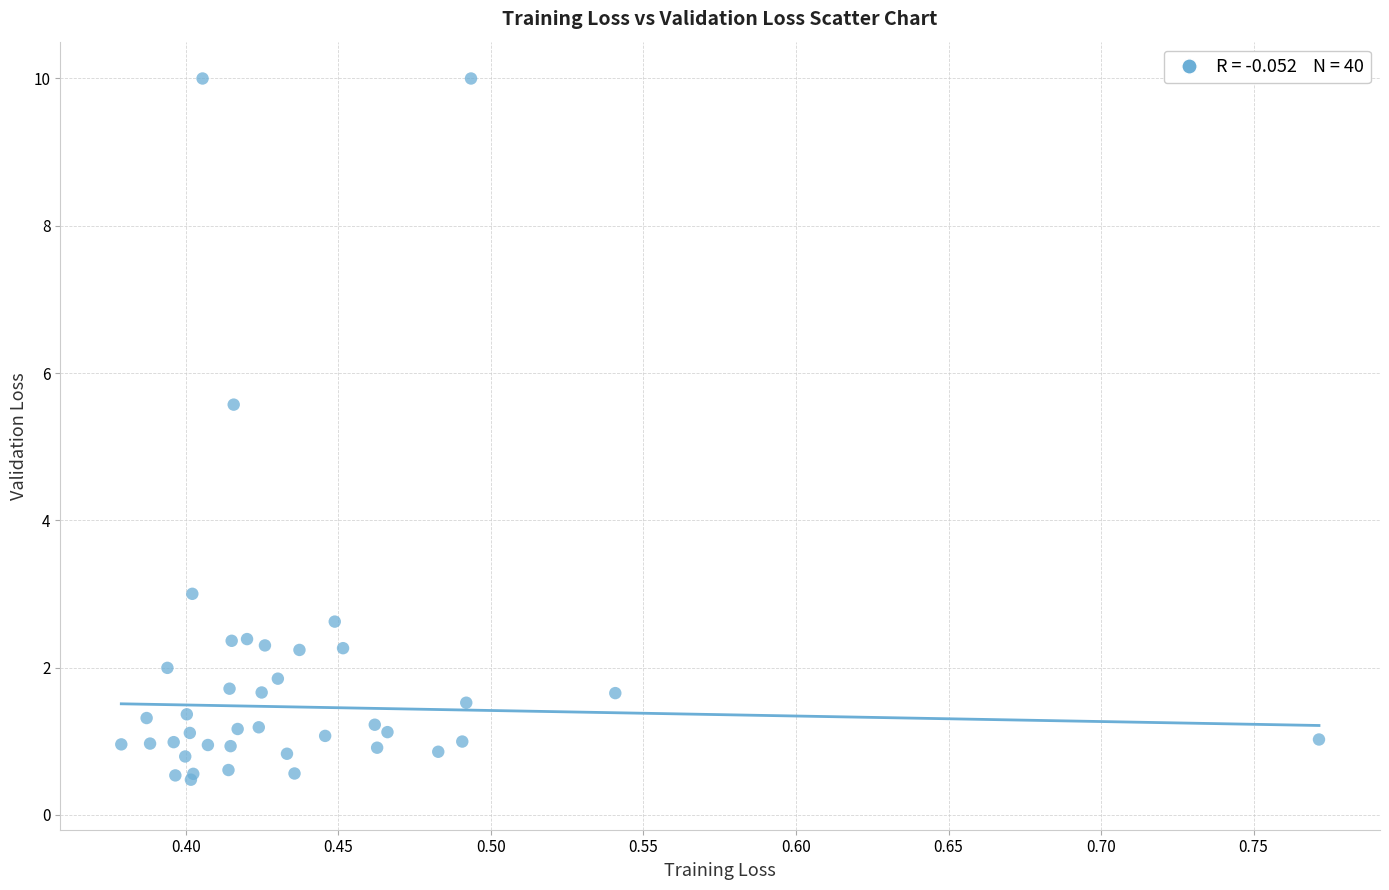

What Y value in the scatter plot is closest to 5?

5.6